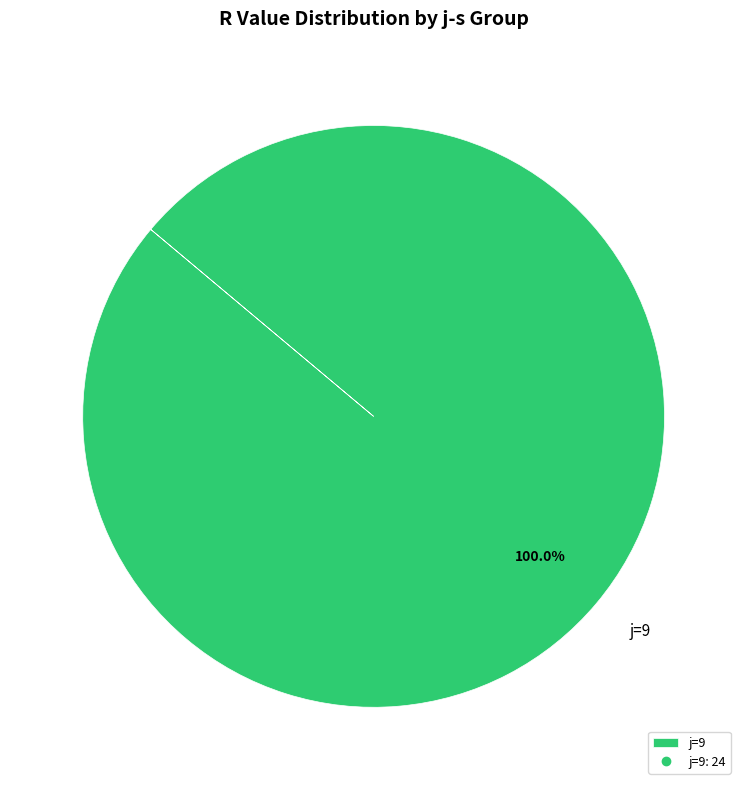

Is there a majority slice in this chart?

Yes